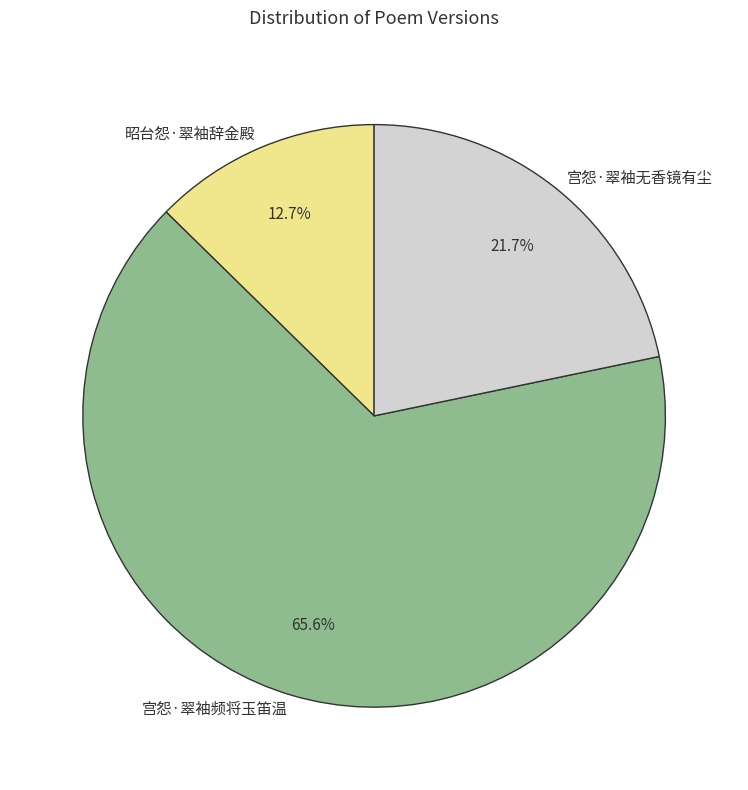

What is the majority slice?

宫怨·翠袖频将玉笛温